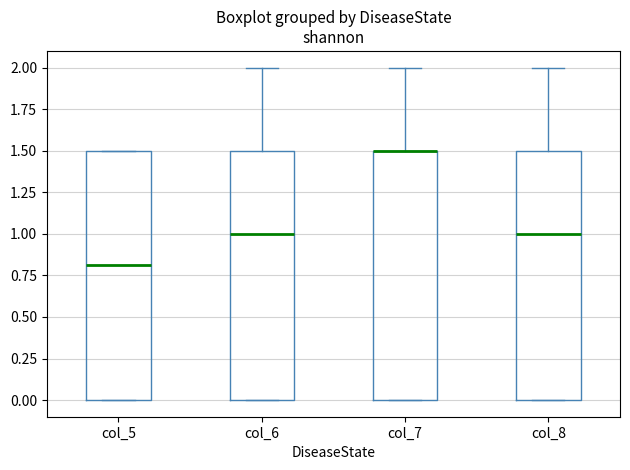

Reading left to right, transcribe this box plot: for each box, give where its median line is, the range the box spans, and where its two whiskers end, as read against the y-axis. The values are not printed on the chart, so give them approximately, as read against the axis.

col_5: median 0.8, box 0.0 to 1.5, whiskers 0.0 to 1.5
col_6: median 1.0, box 0.0 to 1.5, whiskers 0.0 to 2.0
col_7: median 1.5 (drawn on the box's upper edge), box 0.0 to 1.5, whiskers 0.0 to 2.0
col_8: median 1.0, box 0.0 to 1.5, whiskers 0.0 to 2.0